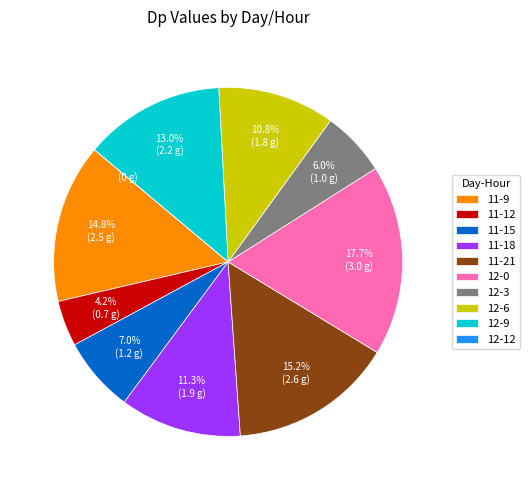

What percentage is the 12-9 slice, to the nearest percent?

13%